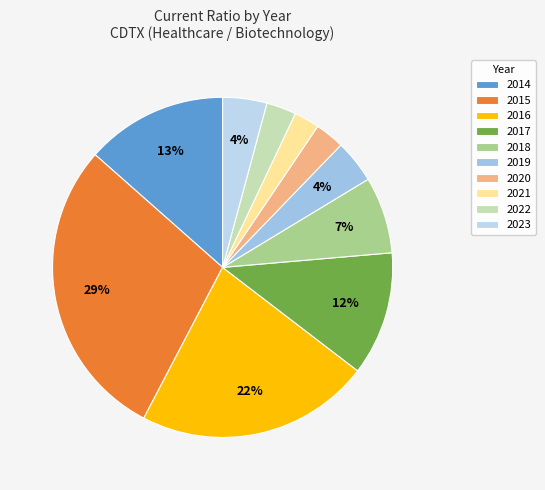

Count the number of slices in the pie.

10